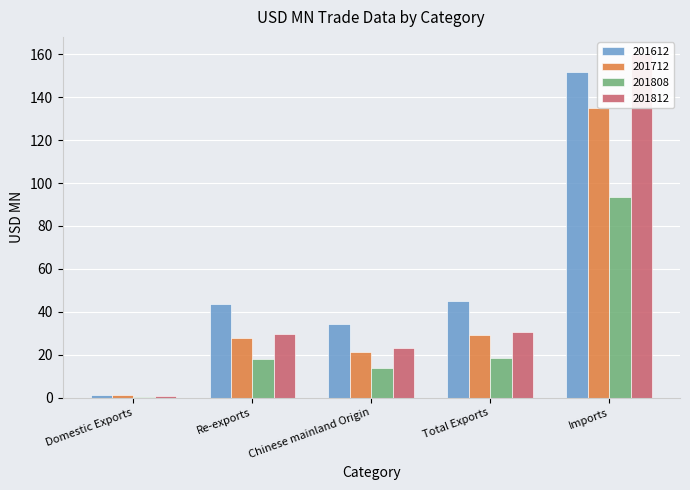

The 201712 series shows 27.8 at Re-exports. True or false?

True